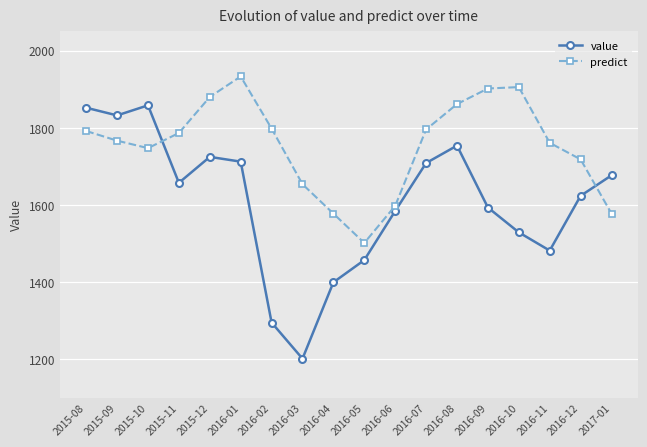

Which label corresponds to the smallest value in the chart?

2016-03